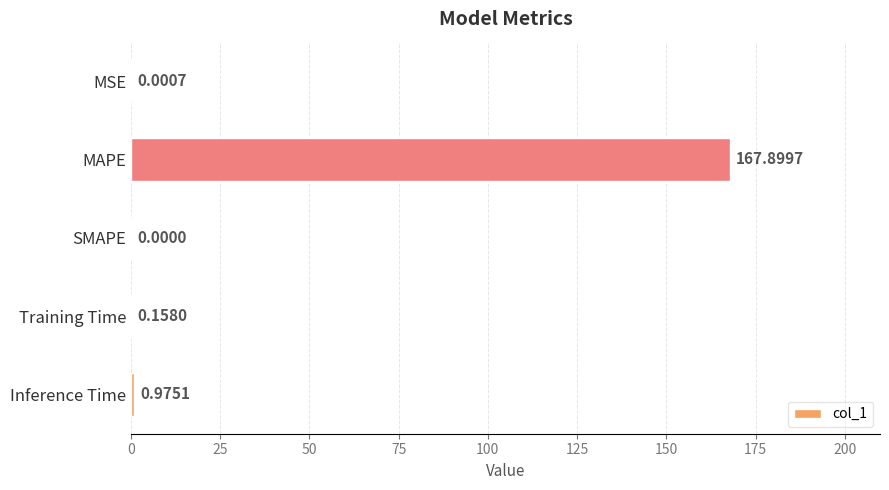

Which category has the highest value across all series?

MAPE